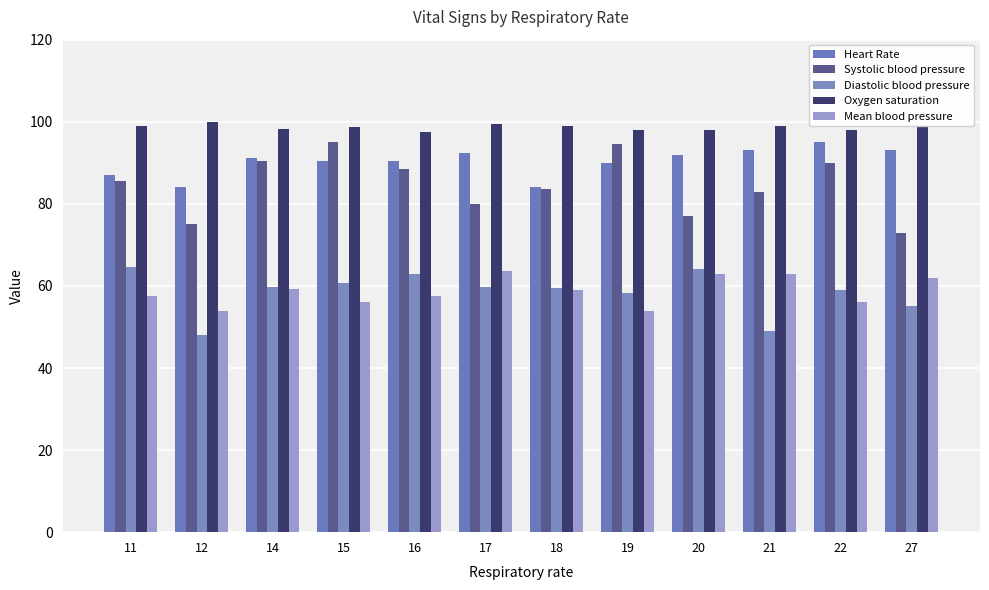

Are the bars grouped side by side (vs. stacked)?

Yes